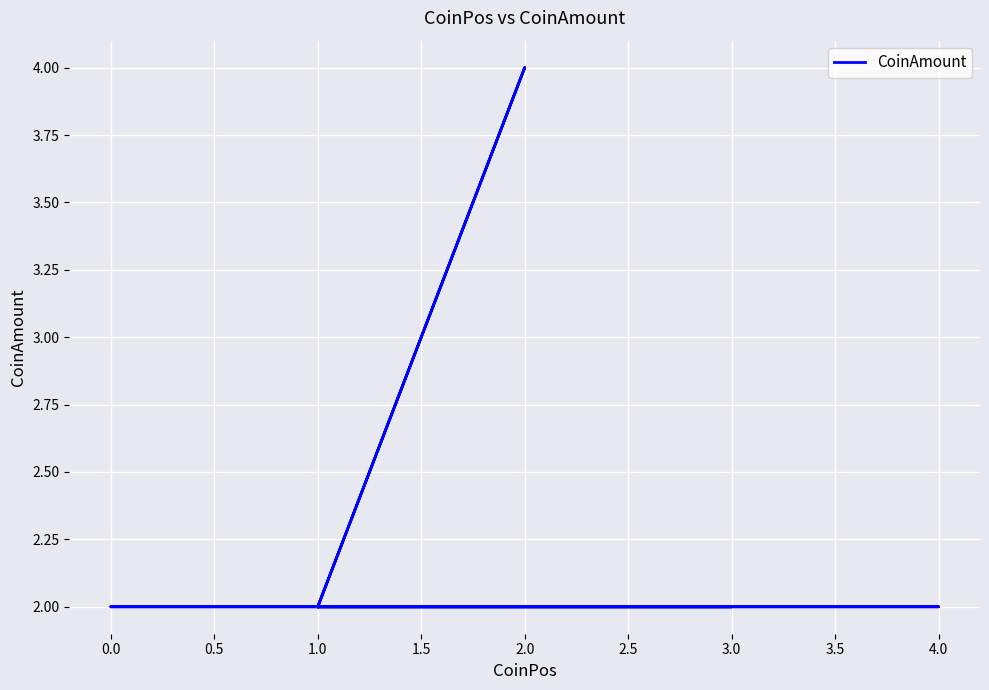

How many values exceed 2?

1